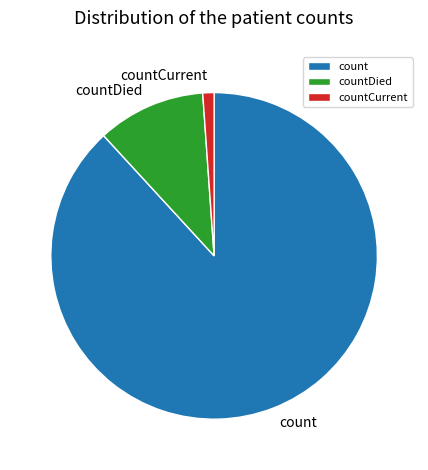

How many segments does this pie chart have?

3